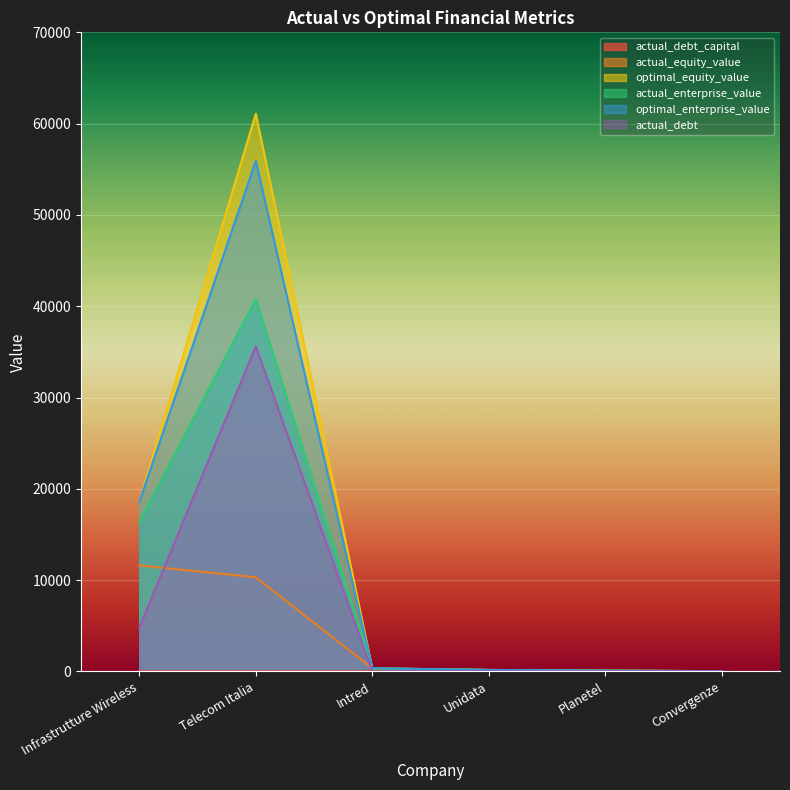

The actual_equity_value series shows 154.4 at Unidata. True or false?

True